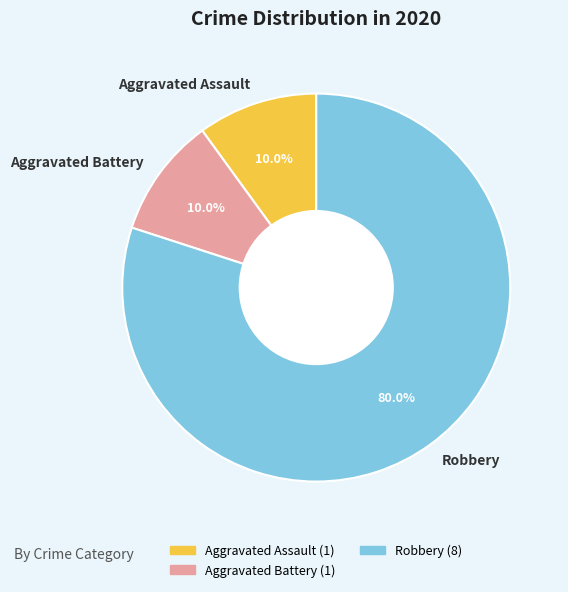

Which category accounts for the majority?

Robbery